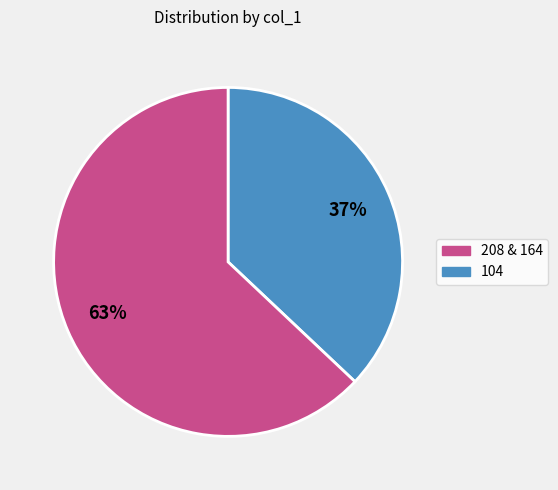

To the nearest percent, what is the average slice percentage?

50%